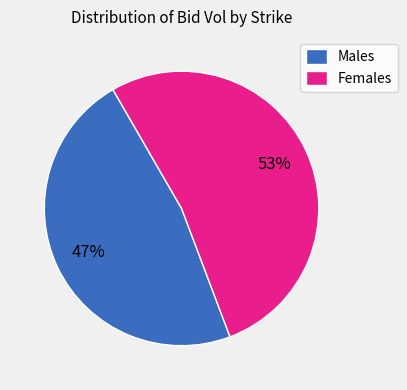

Which has a higher value, Females or Males?

Females